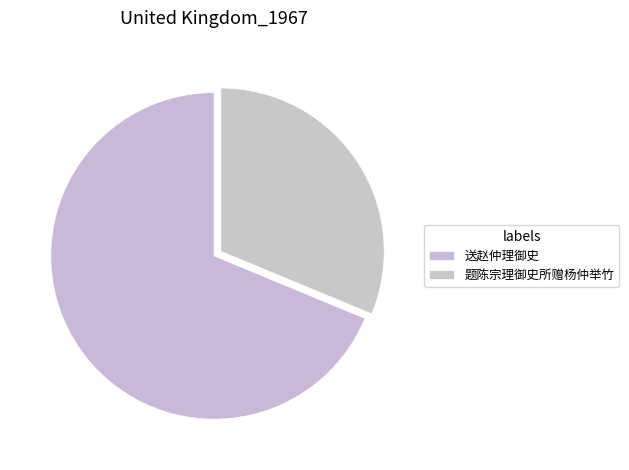

Count the number of slices in the pie.

2